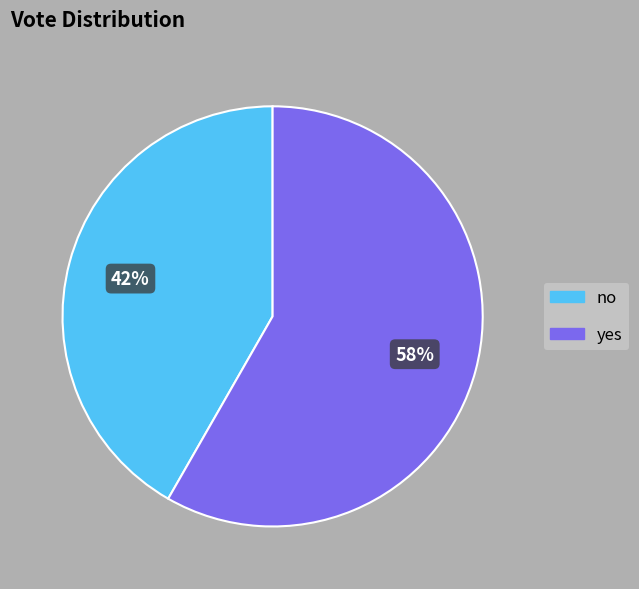

To the nearest percent, what percentage of the pie is no?

42%